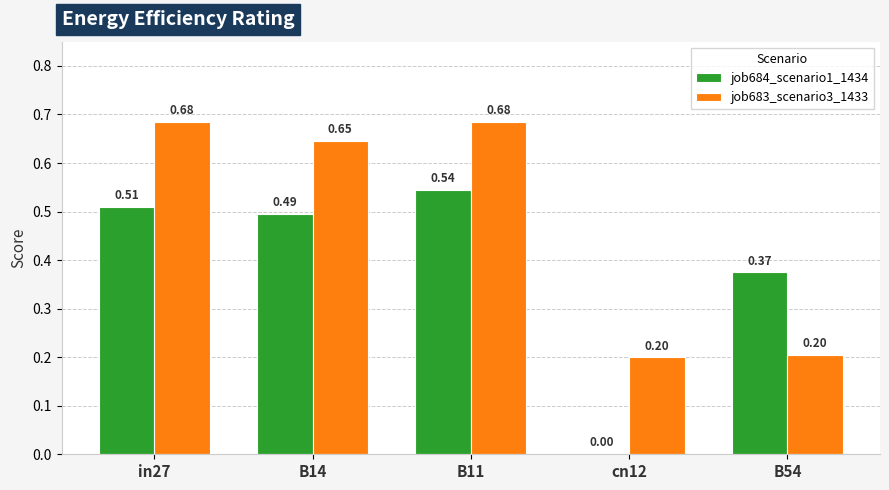

Which series has the largest range (max minus min)?

job684_scenario1_1434